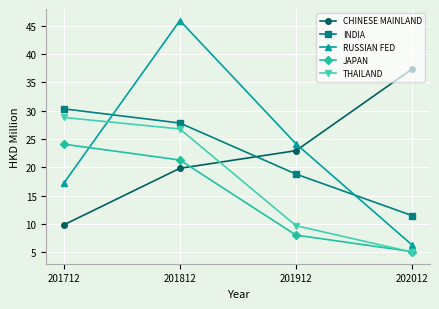

What is the sum of all JAPAN values?

58.4